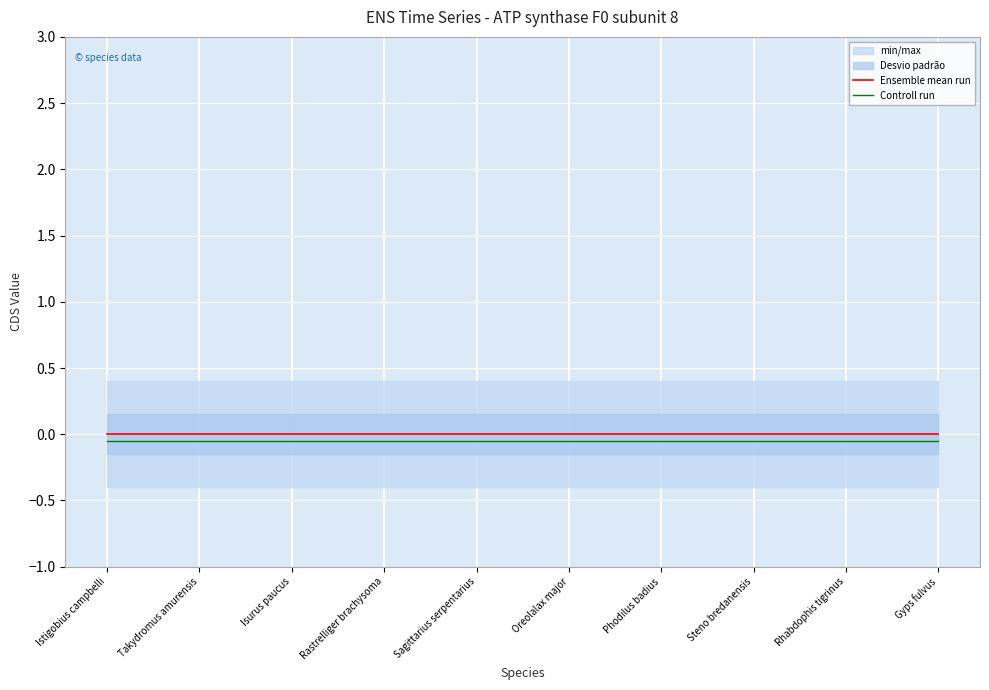

Which category has the lowest value in the Ensemble mean run series?

Istigobius campbelli